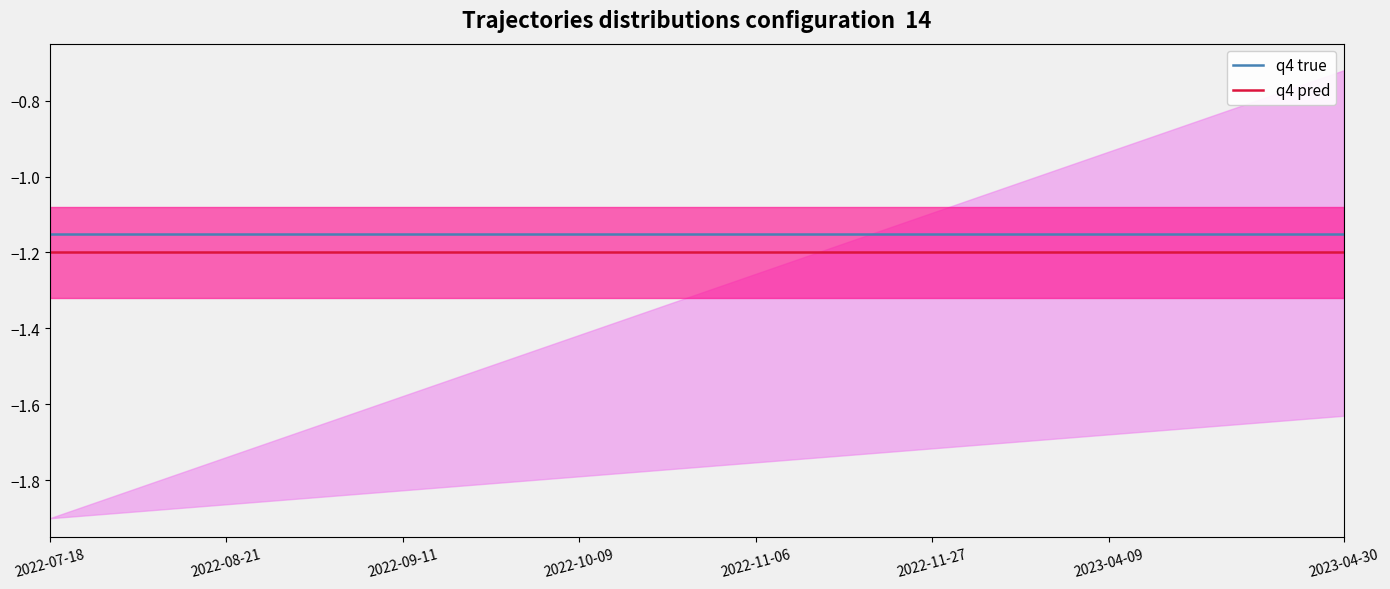

At which label is q4 true closest to -1?

2022-07-18